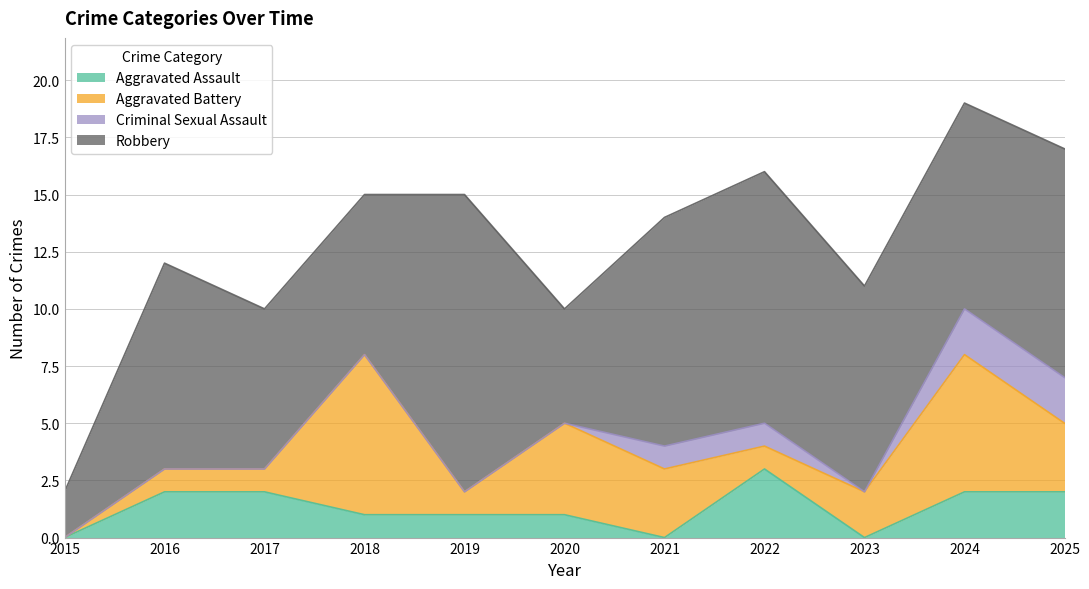

What is the greatest value displayed?

13